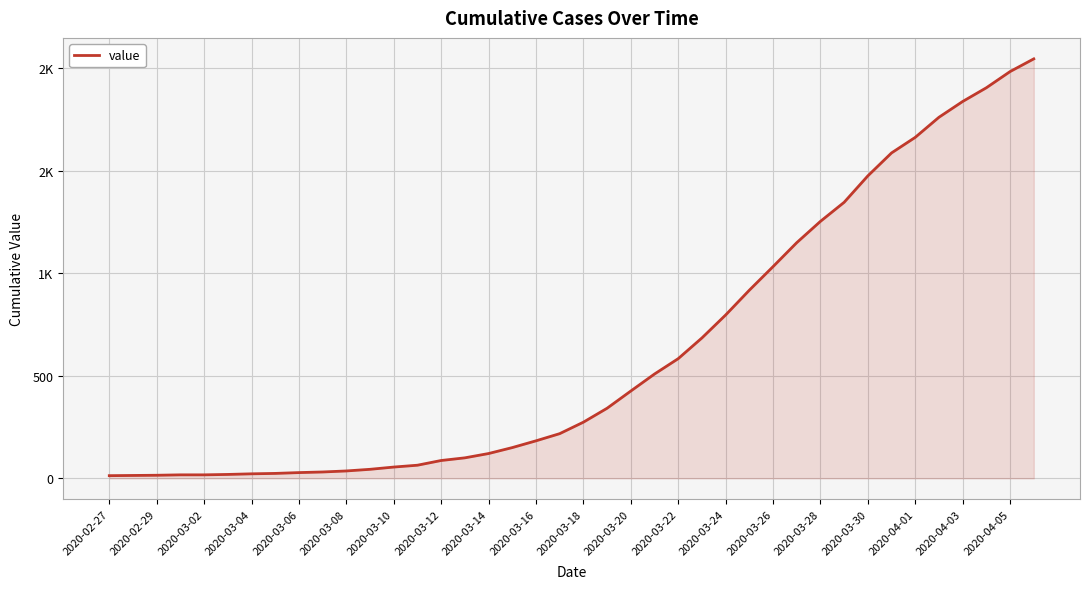

At which category does the chart reach its minimum across all series?

2020-02-27